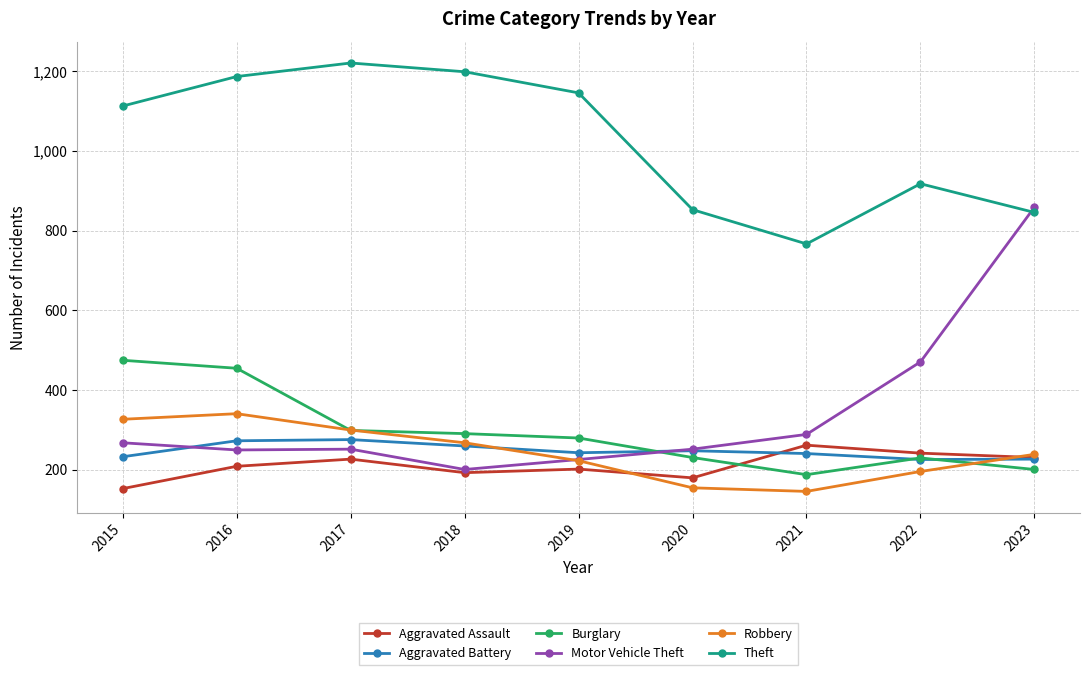

True or false: Robbery and Motor Vehicle Theft cross at least once.

True